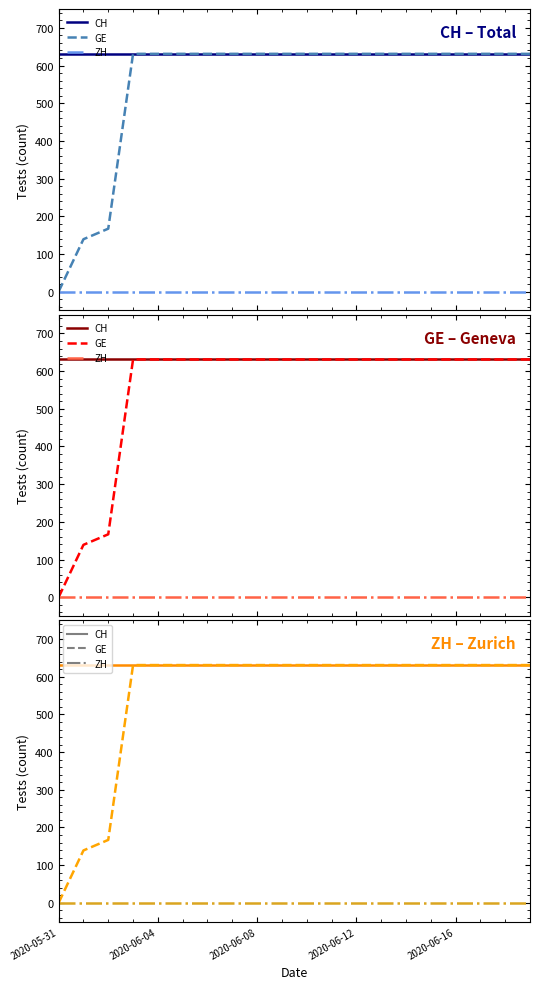

At how many categories does at least one series exceed 390?

20